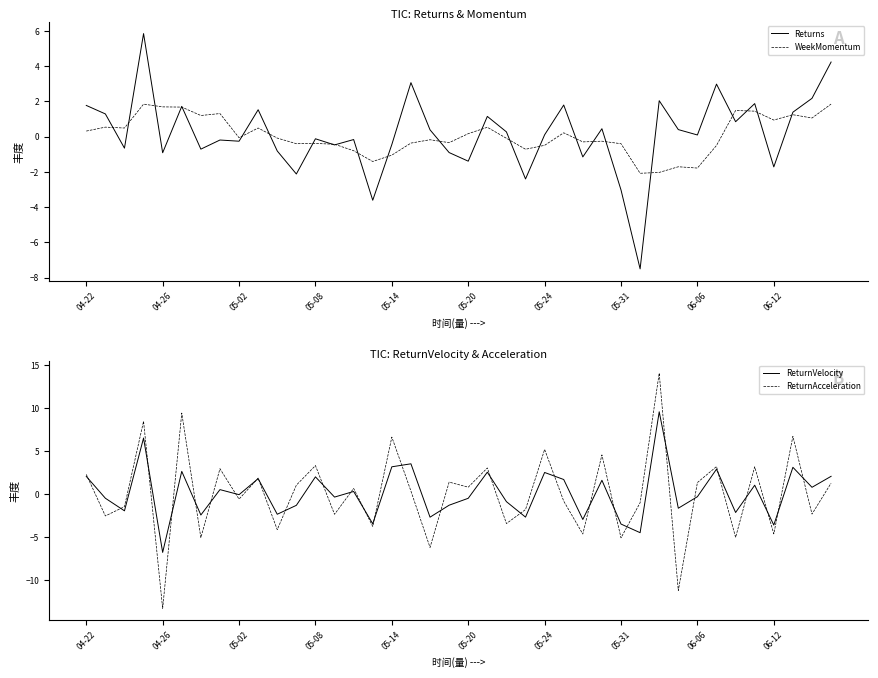

What position from the left is 05-24?

25